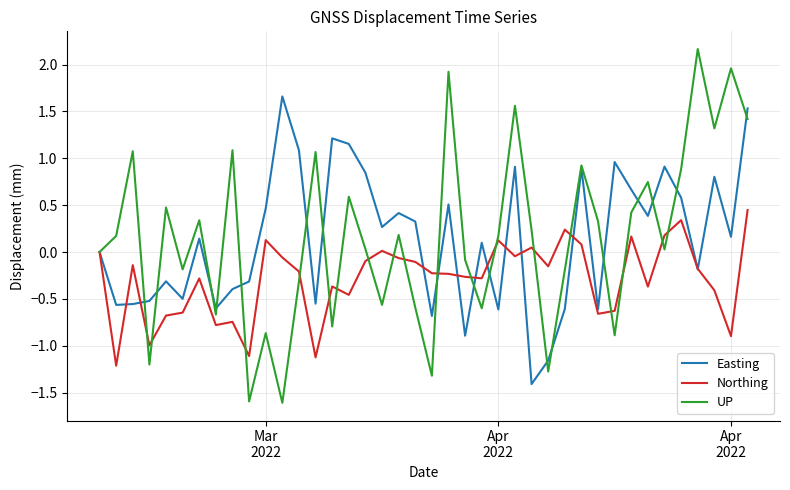

Rank the series by their maximum value, from lowest to highest.

Northing, Easting, UP